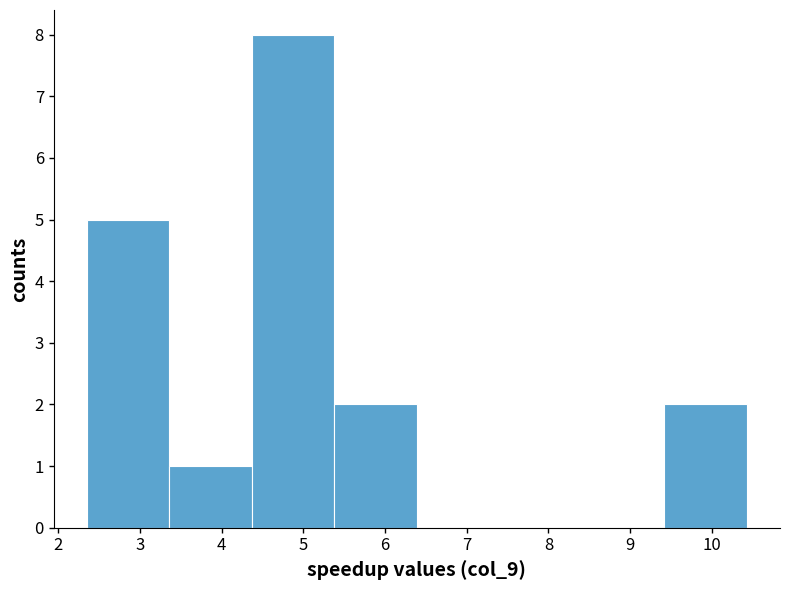

Over which range of the x-axis is the bar tallest?

4.37 to 5.38